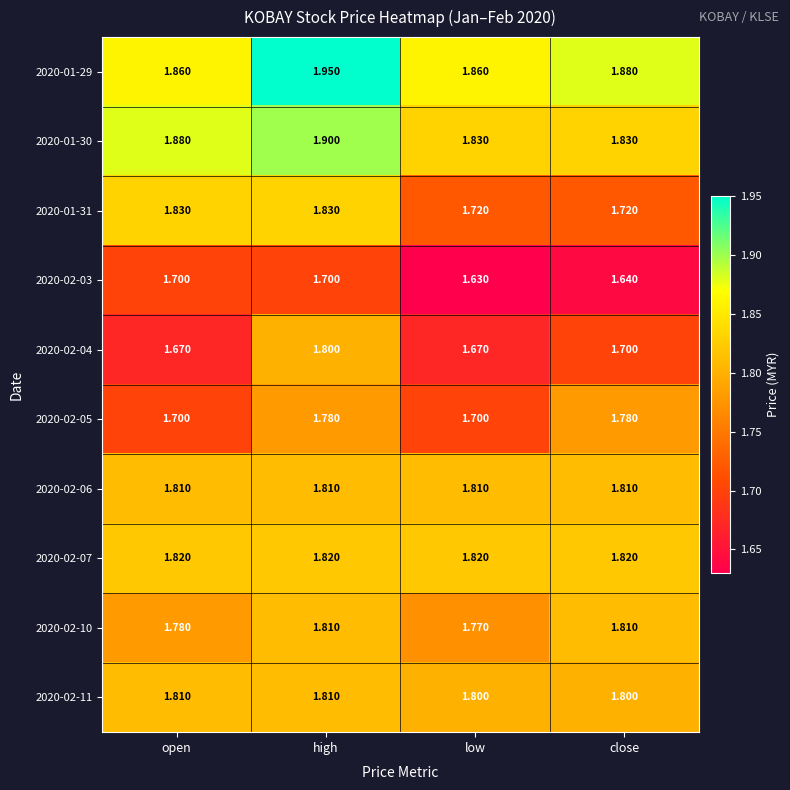

Which label corresponds to the largest value in the chart?

high